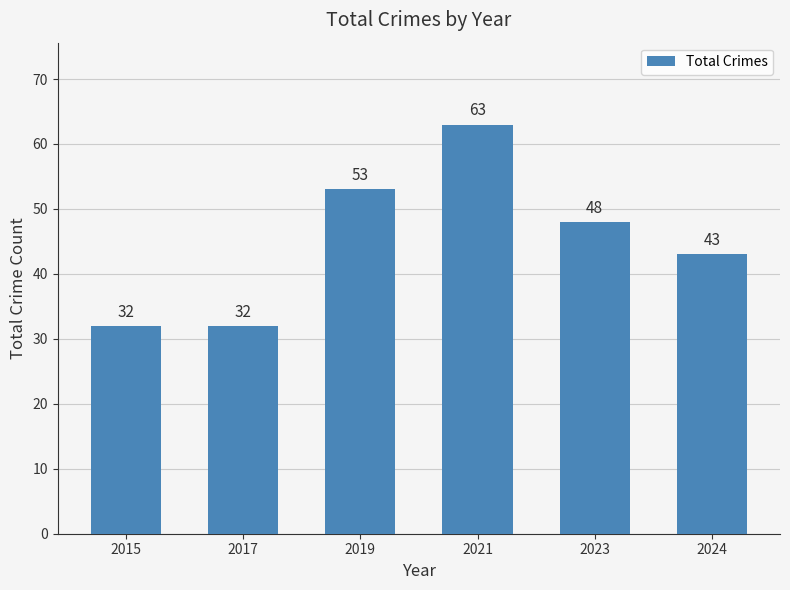

What is the value of the 3rd bar from the left?

53